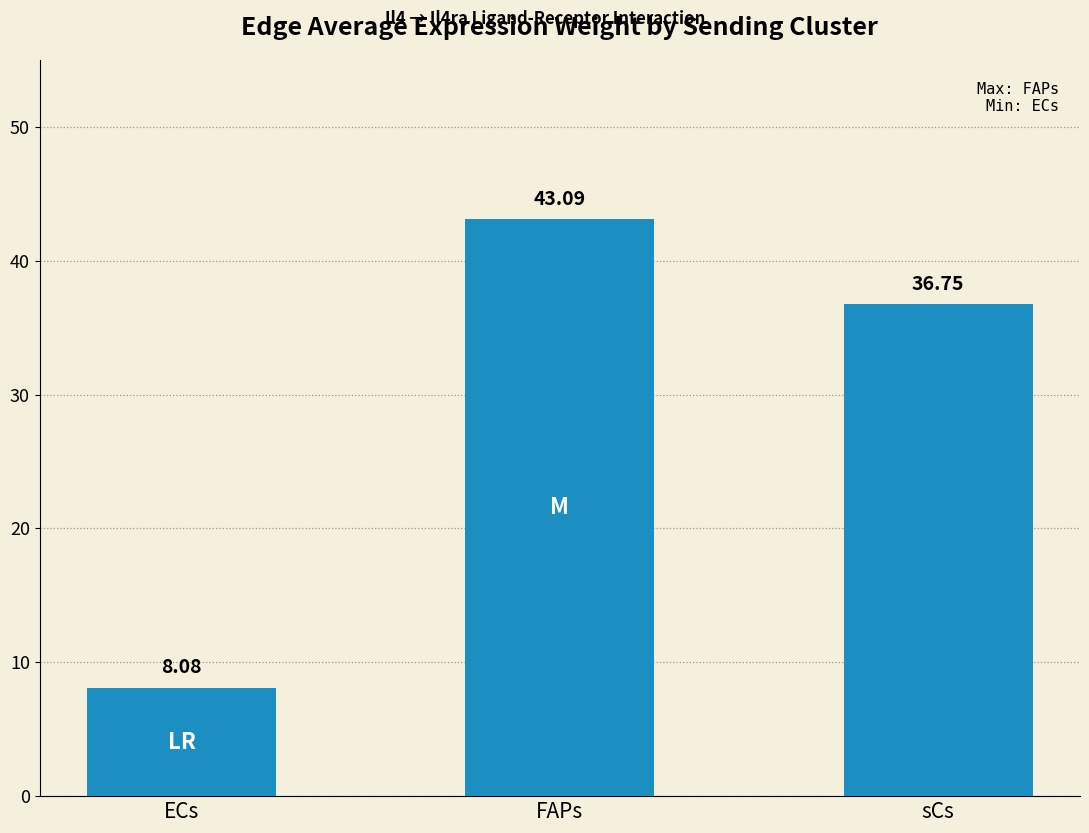

At which category does the chart reach its peak across all series?

FAPs